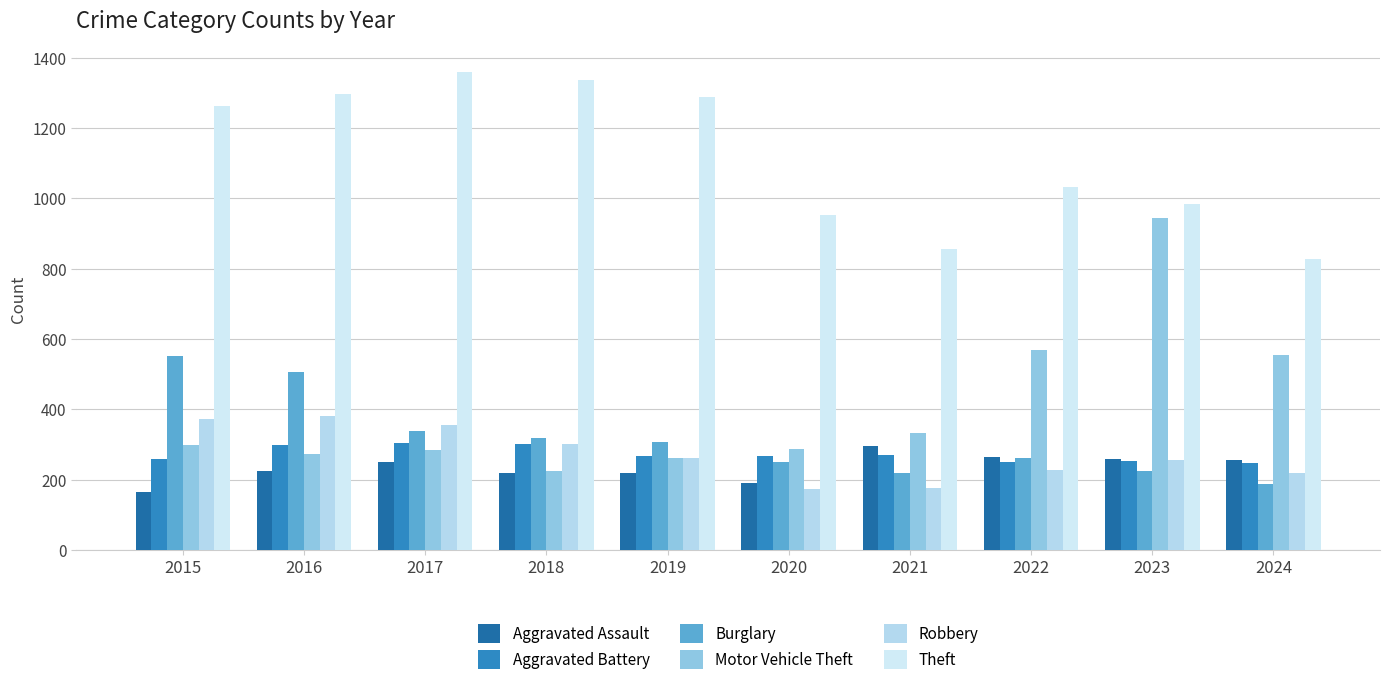

What value does the Aggravated Assault series have at 2024, to the nearest 5?

255